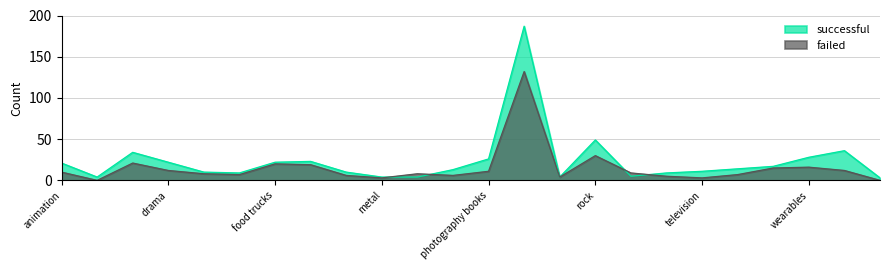

What position from the right is drama?

21